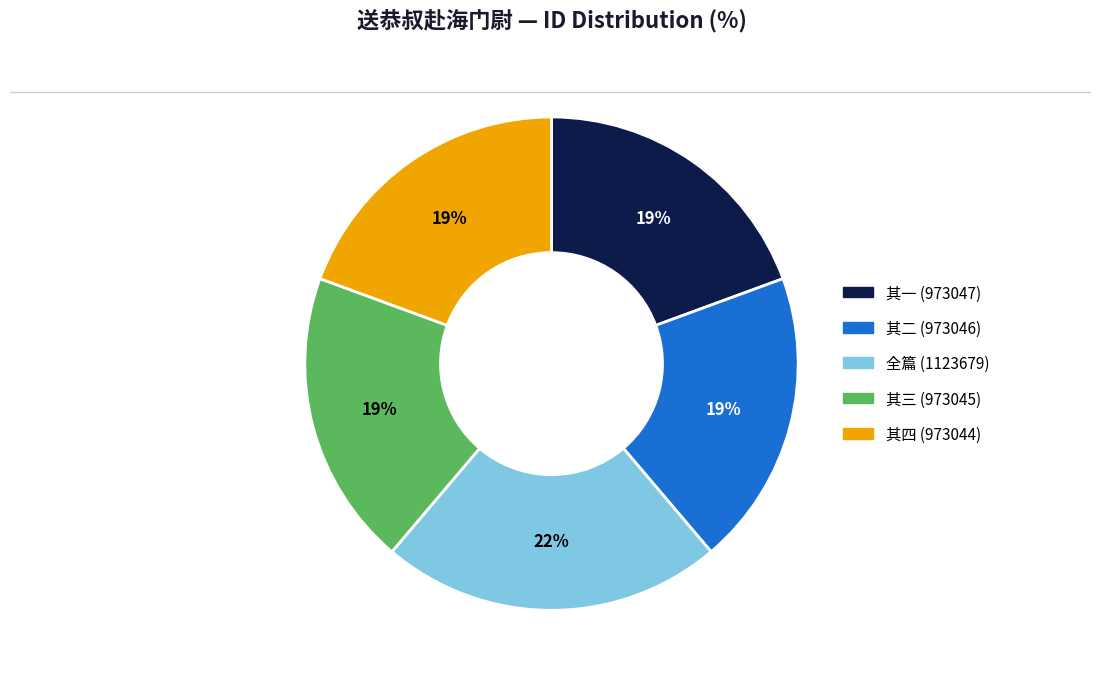

Count the number of slices in the pie.

5